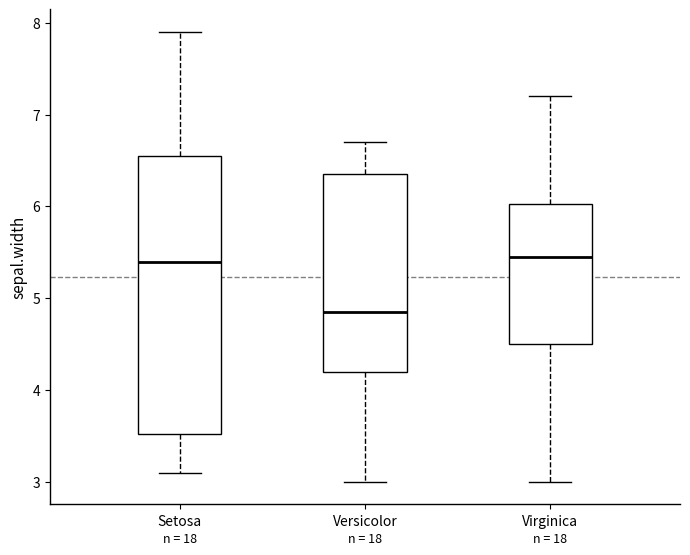

Where does the median line of the box for Setosa sit on the y-axis? The values are not printed on the chart, so give them approximately, as read against the axis.

5.4